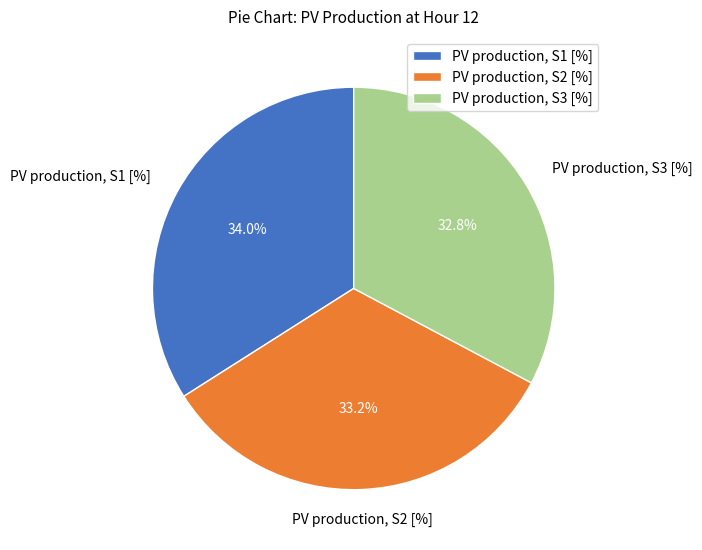

Between PV production, S3 [%] and PV production, S1 [%], which is larger?

PV production, S1 [%]